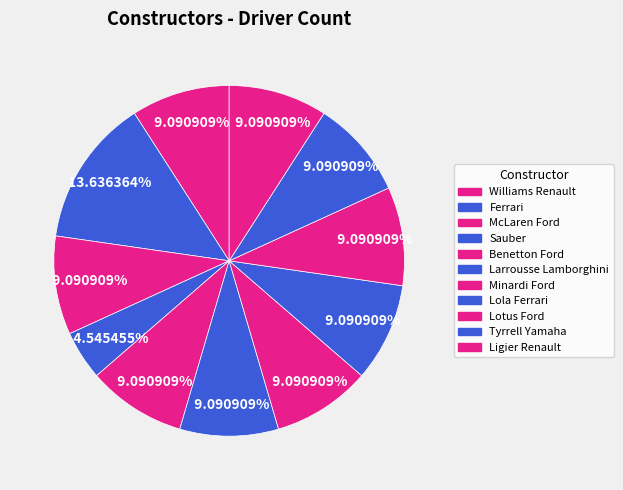

What is the total percentage of Ferrari and Larrousse Lamborghini?

22.7%